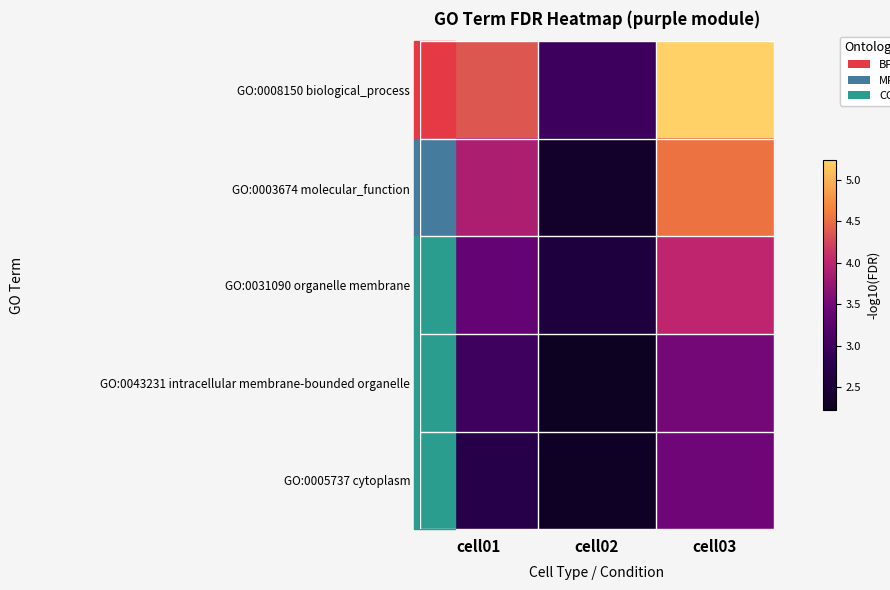

Reading left to right, list all the values displayed in this chart.

GO:0008150 biological_process: cell01=4.4	cell02=3.0	cell03=5.2
GO:0003674 molecular_function: cell01=3.9	cell02=2.4	cell03=4.5
GO:0031090 organelle membrane: cell01=3.4	cell02=2.6	cell03=4.0
GO:0043231 intracellular membrane-bounded organelle: cell01=3.0	cell02=2.2	cell03=3.5
GO:0005737 cytoplasm: cell01=2.7	cell02=2.3	cell03=3.5